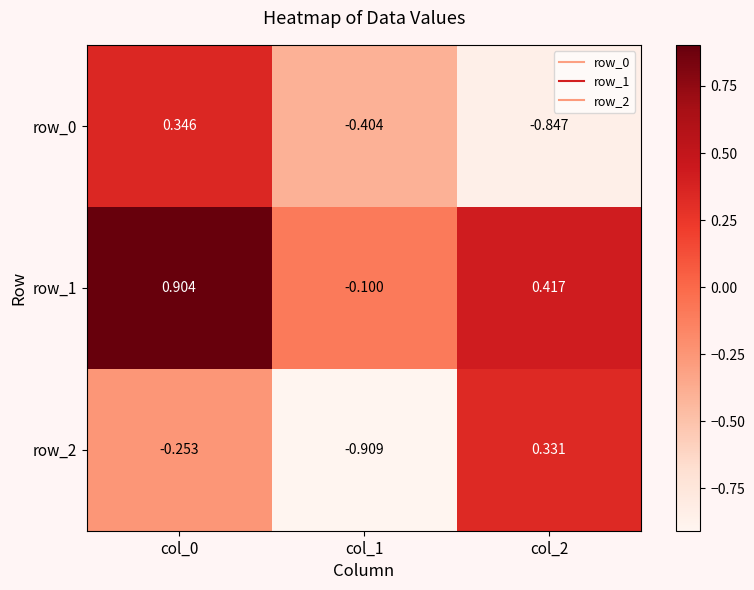

Is it true that row_0 equals -0.4 at col_2?

False